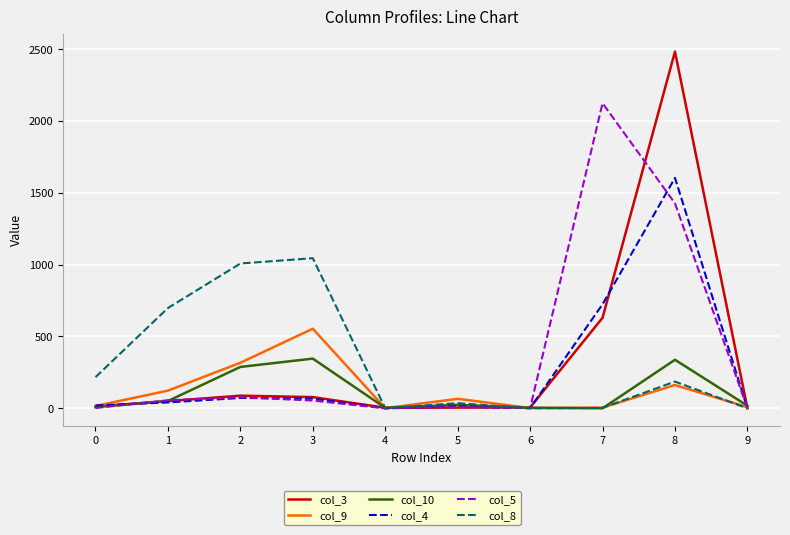

What is the maximum value shown in the chart?

2483